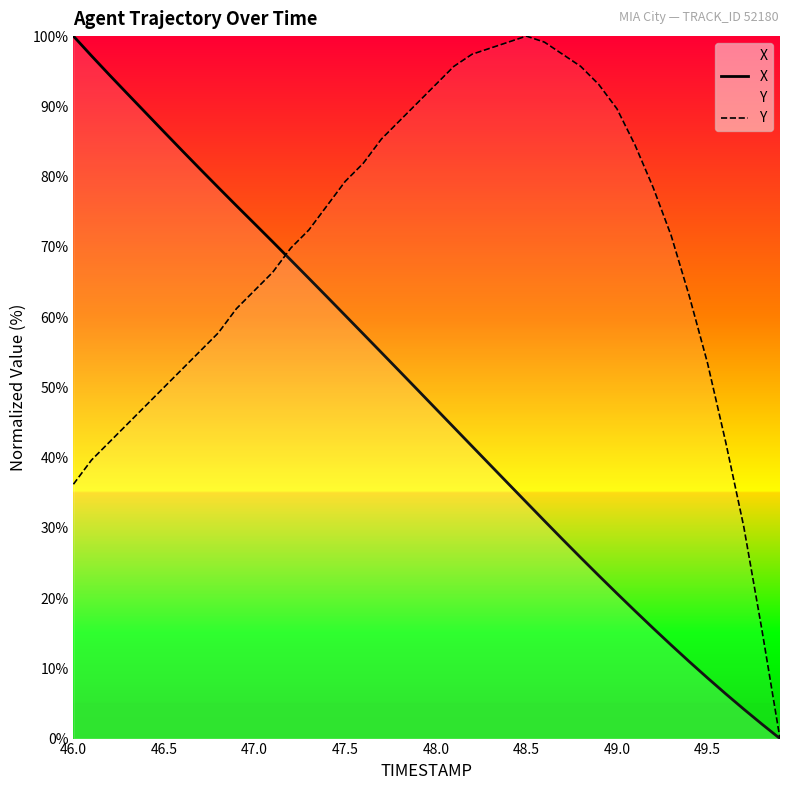

The value of Y at 46.0 is 36.2. True or false?

True